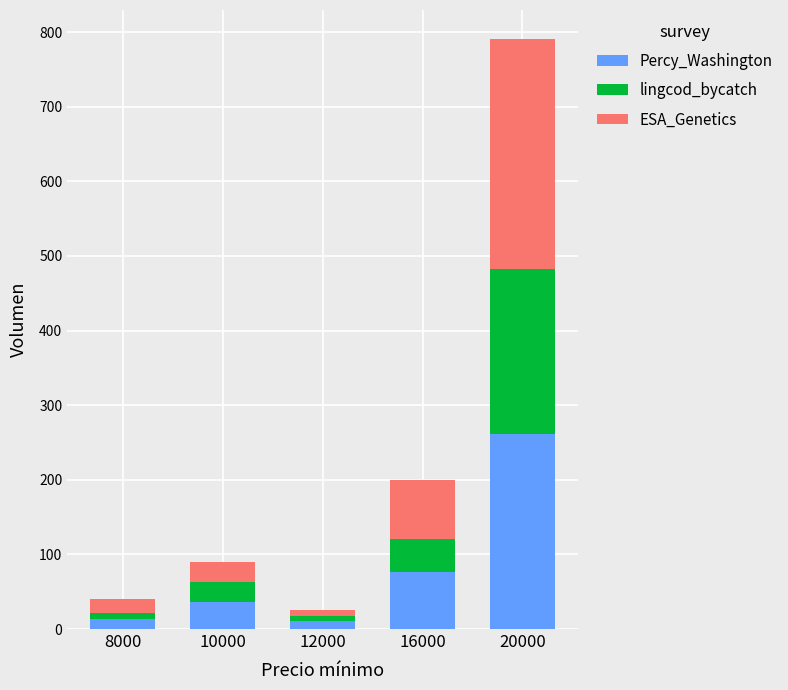

What is the total value across all series at 16000?

200